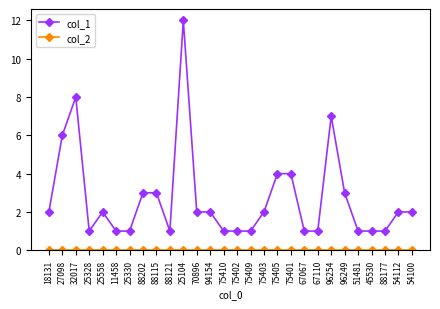

Which category has the highest value in the col_1 series?

25104